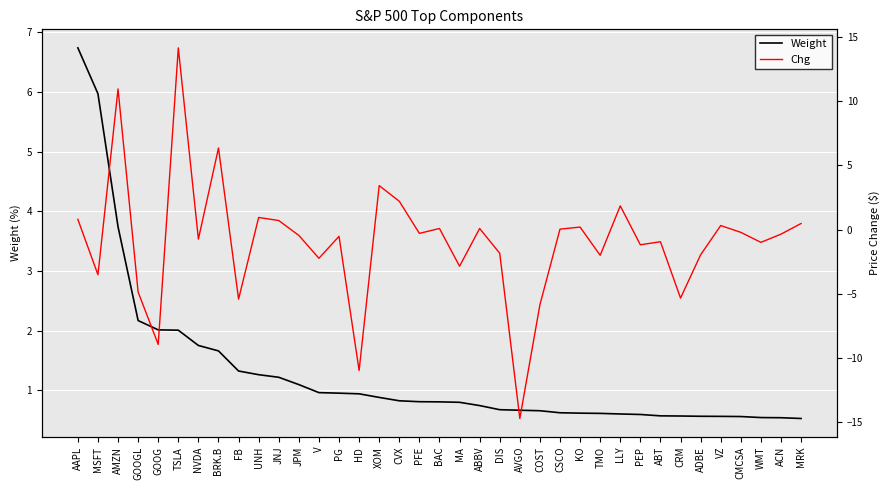

Count the number of categories in the chart.

37